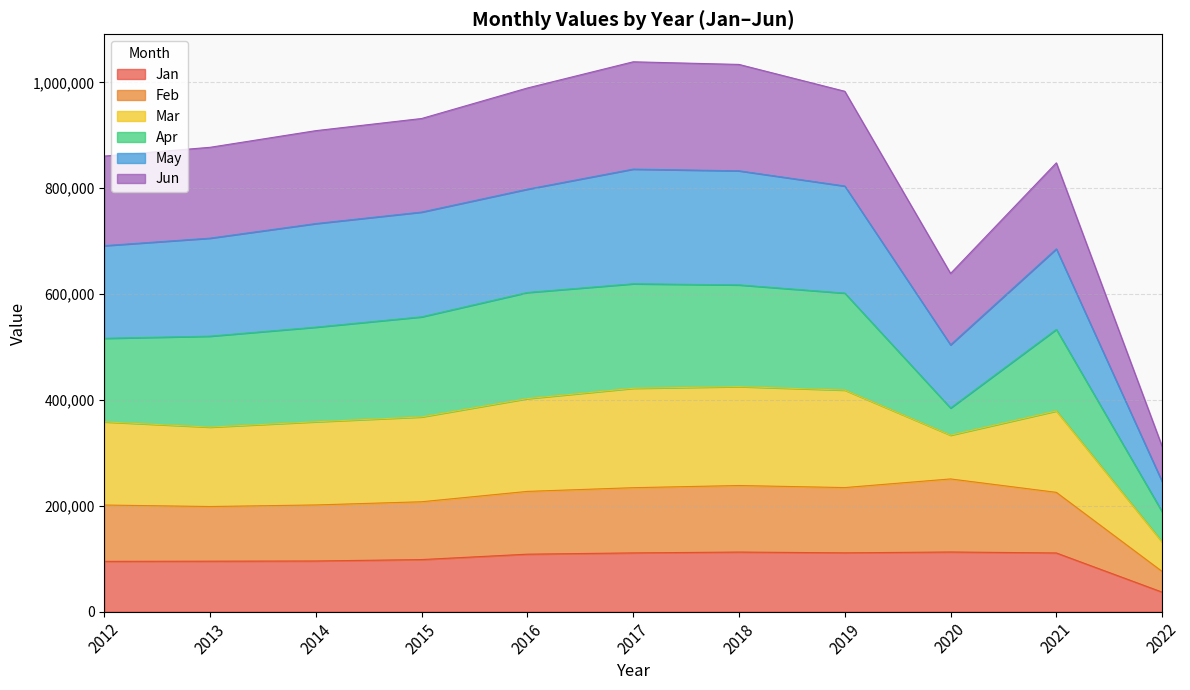

True or false: May has more than 2 points higher than both neighbors.

False